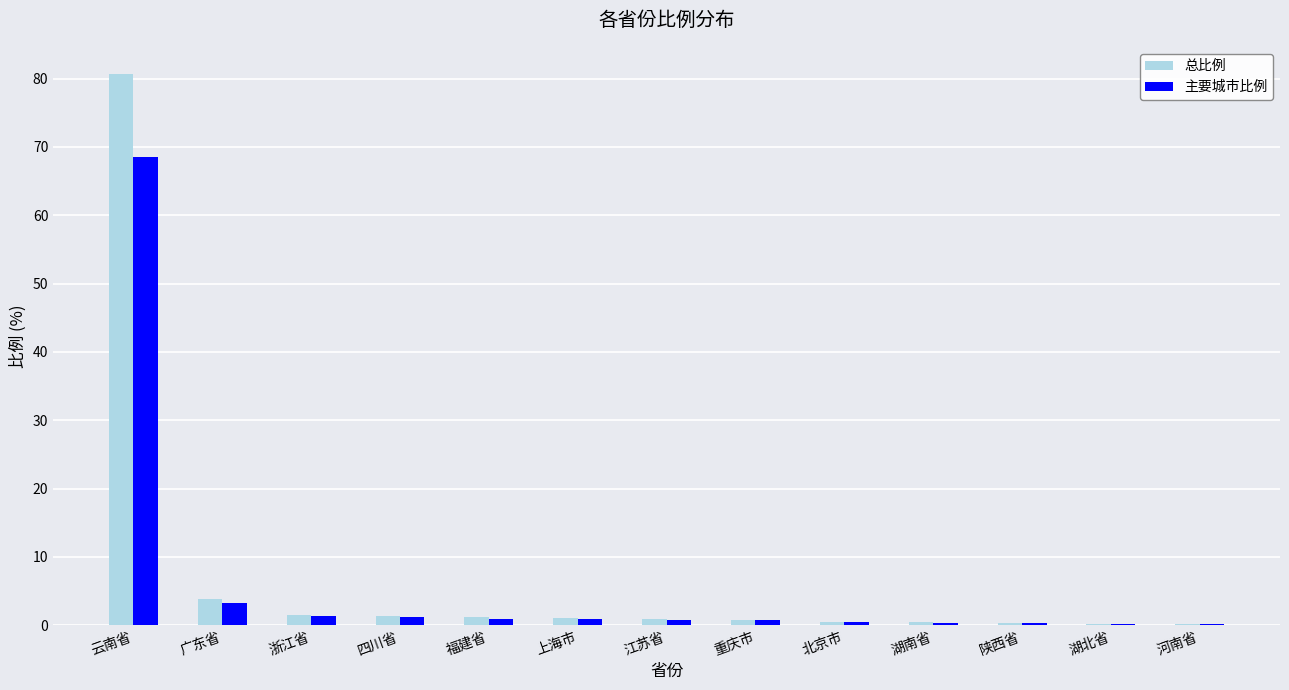

Which category has the highest value in the 主要城市比例 series?

云南省